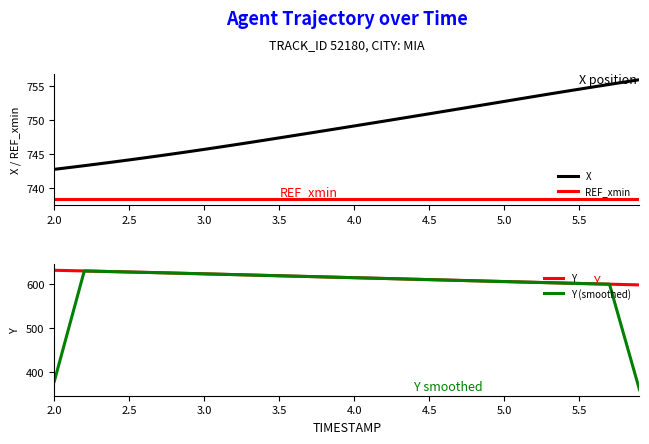

Reading right to left, list all the values displayed in this chart.

X: 756.0	755.7	755.3	755.0	754.6	754.3	753.9	753.5	753.2	752.8	752.4	752.1	751.7	751.3	751.0	750.6	750.2	749.9	749.5	749.2	748.8	748.5	748.1	747.8	747.4	747.1	746.7	746.4	746.0	745.7	745.4	745.1	744.8	744.5	744.2	743.9	743.6	743.3	743.0	742.8
REF_xmin: 738.4	738.4	738.4	738.4	738.4	738.4	738.4	738.4	738.4	738.4	738.4	738.4	738.4	738.4	738.4	738.4	738.4	738.4	738.4	738.4	738.4	738.4	738.4	738.4	738.4	738.4	738.4	738.4	738.4	738.4	738.4	738.4	738.4	738.4	738.4	738.4	738.4	738.4	738.4	738.4
Y: 598.2	599.0	599.9	600.7	601.5	602.4	603.2	604.1	605.0	605.8	606.7	607.6	608.5	609.4	610.2	611.1	612.0	612.9	613.8	614.6	615.5	616.4	617.3	618.2	619.1	619.9	620.8	621.7	622.6	623.4	624.3	625.1	626.0	626.8	627.6	628.4	629.2	630.0	630.8	631.6
Y (smoothed): 359.4	479.6	599.9	600.7	601.5	602.4	603.2	604.1	605.0	605.9	606.7	607.6	608.5	609.4	610.2	611.1	612.0	612.9	613.8	614.6	615.5	616.4	617.3	618.2	619.1	619.9	620.8	621.7	622.6	623.4	624.3	625.1	626.0	626.8	627.6	628.4	629.2	630.0	504.3	378.5